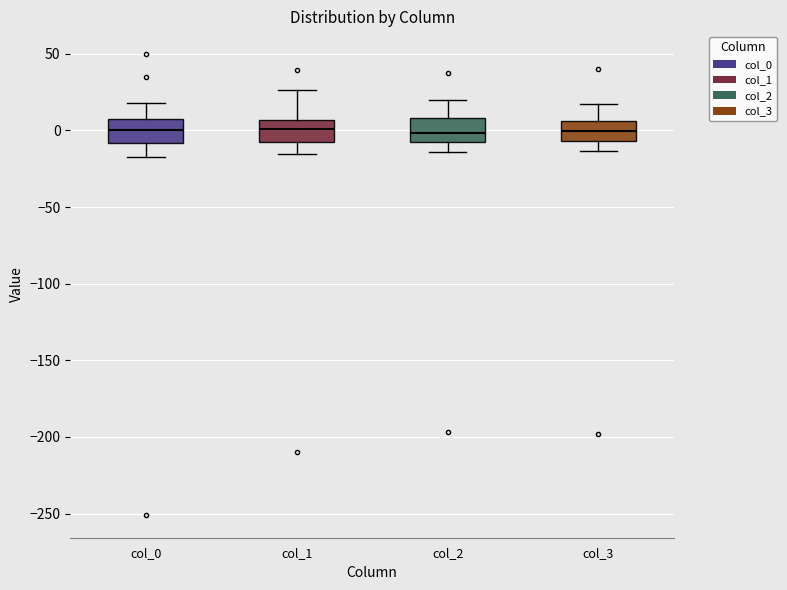

Where is the lower edge of the box for col_1 on the y-axis? The values are not printed on the chart, so give them approximately, as read against the axis.

-10